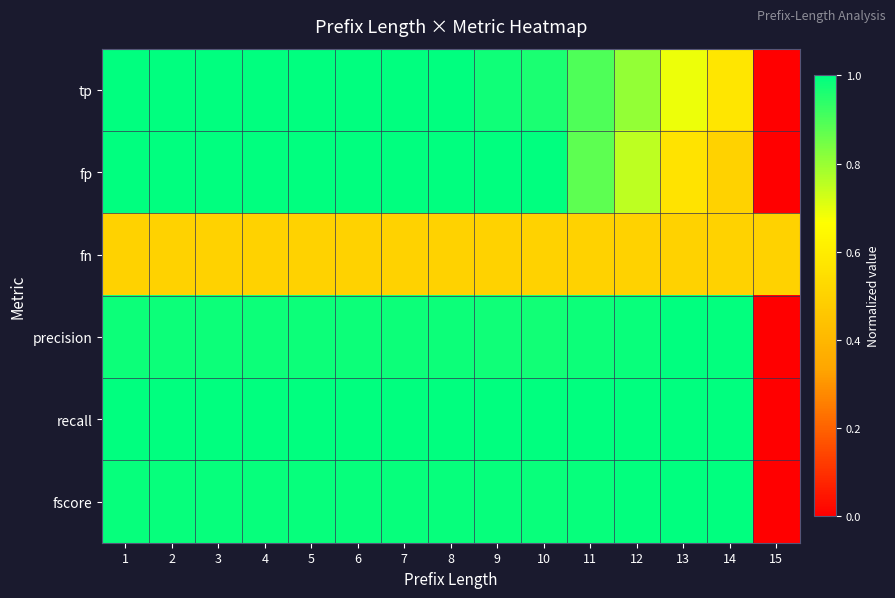

Which category has the highest value across all series?

1